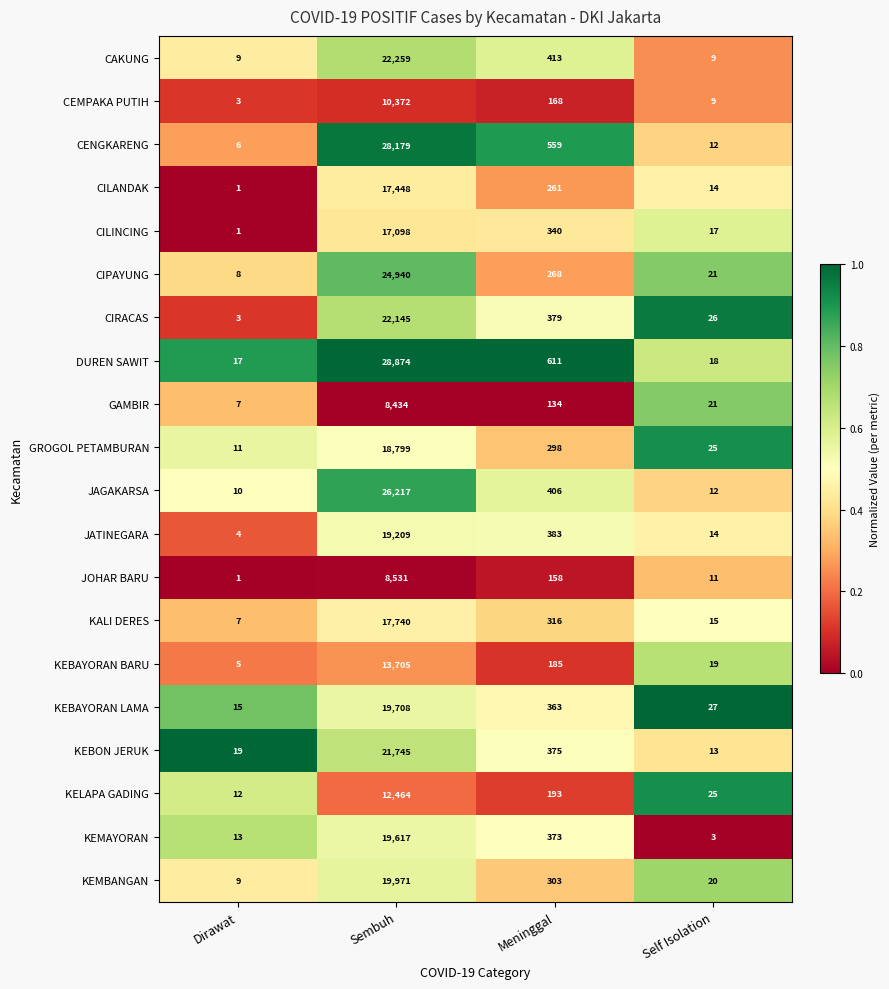

Where is KEBAYORAN BARU nearest to the value 6855?

Meninggal